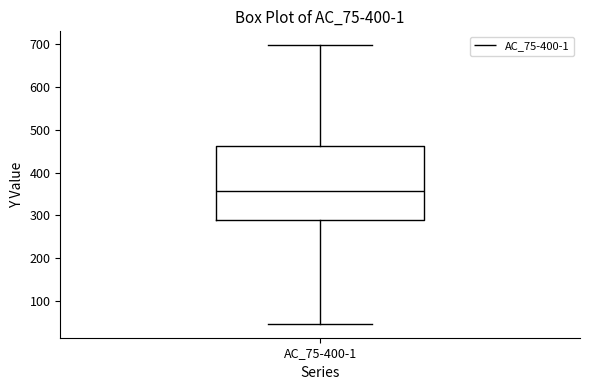

Transcribe this box plot: give where the median line is, the range the box spans, and where the two whiskers end, as read against the y-axis. The values are not printed on the chart, so give them approximately, as read against the axis.

median 360, box 290 to 460, whiskers 50 to 700